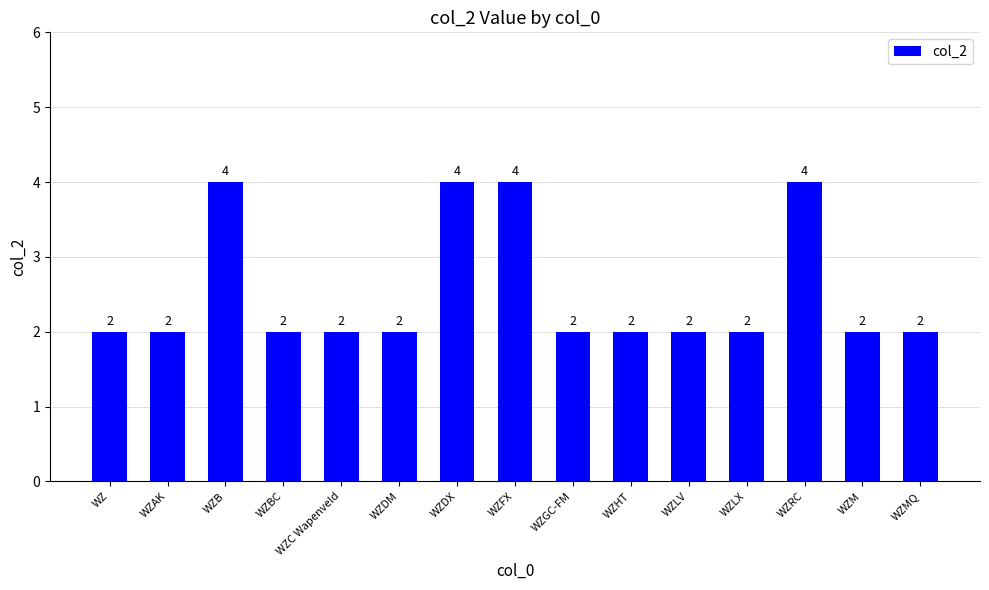

What is the label of the 11th bar from the left?

WZLV